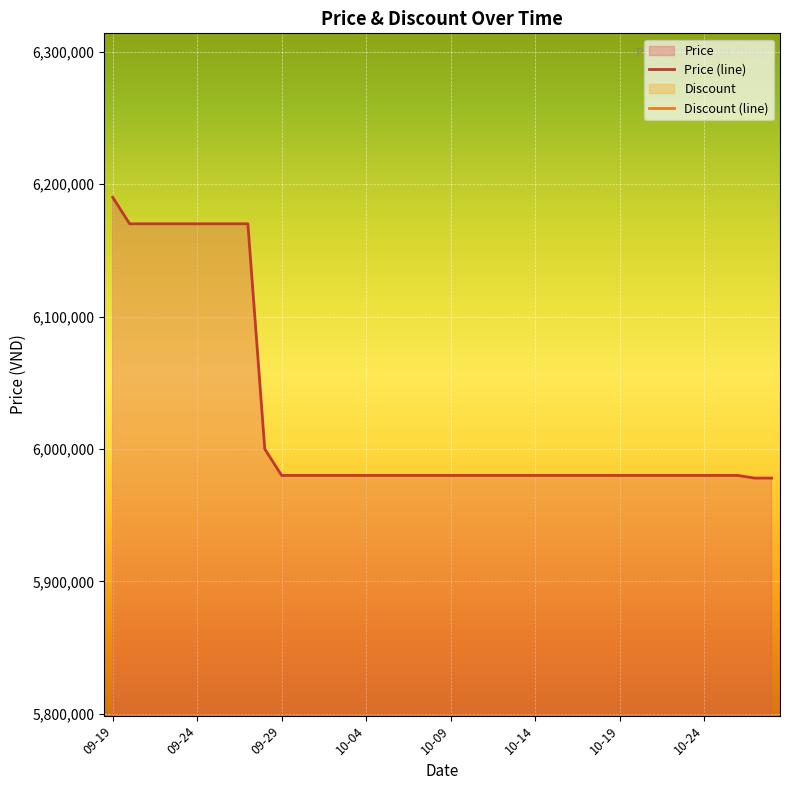

Which series has the widest spread of values?

Price (line)